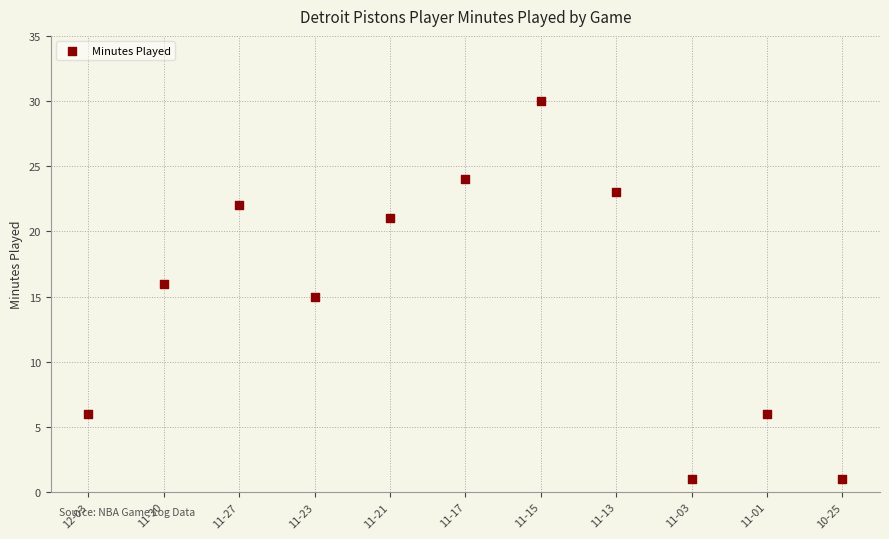

What is the range of Y values (max minus min)?

29